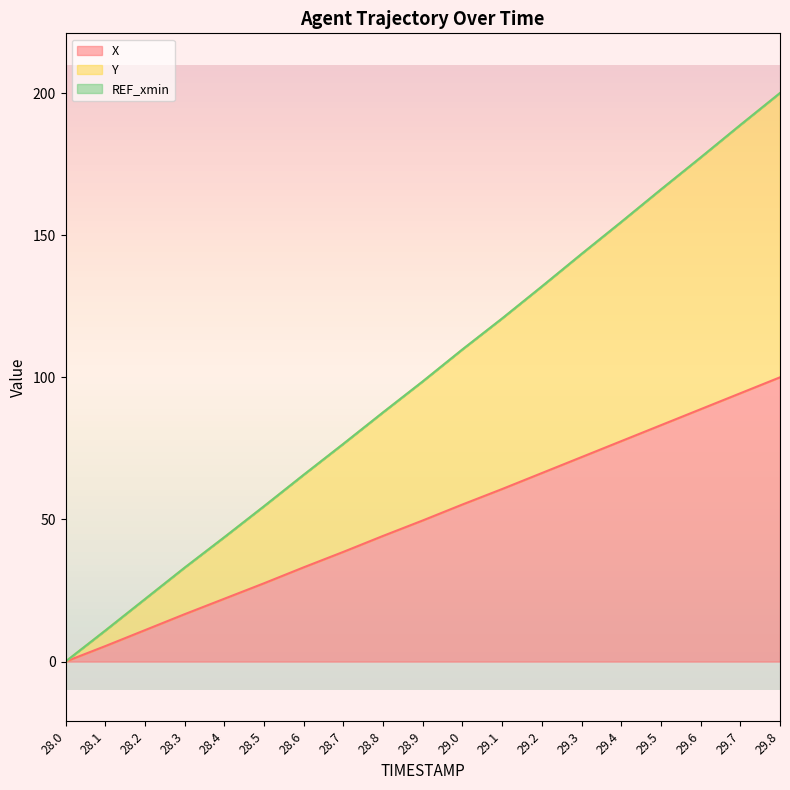

At which label does X first exceed 49?

28.9